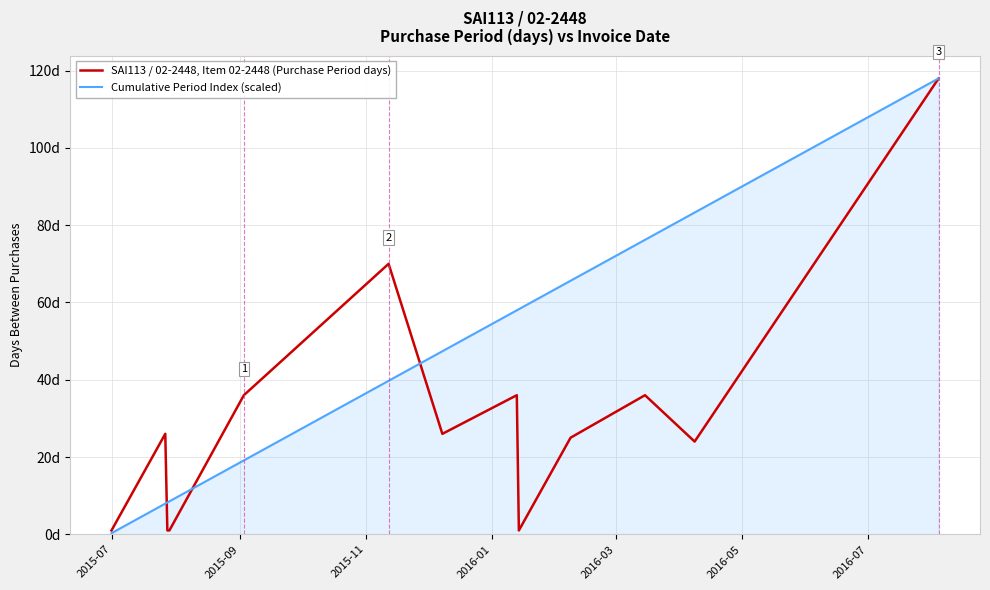

What is the highest value of the Cumulative Period Index (scaled) series?

118.0